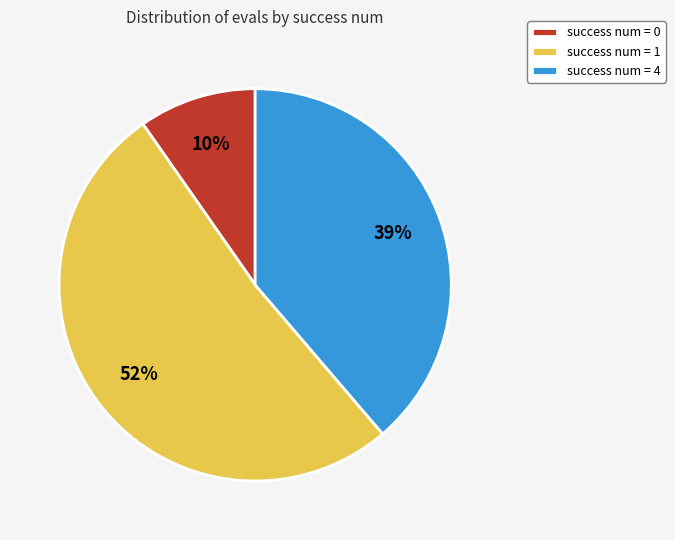

Which slice represents more than half of the pie?

success num = 1